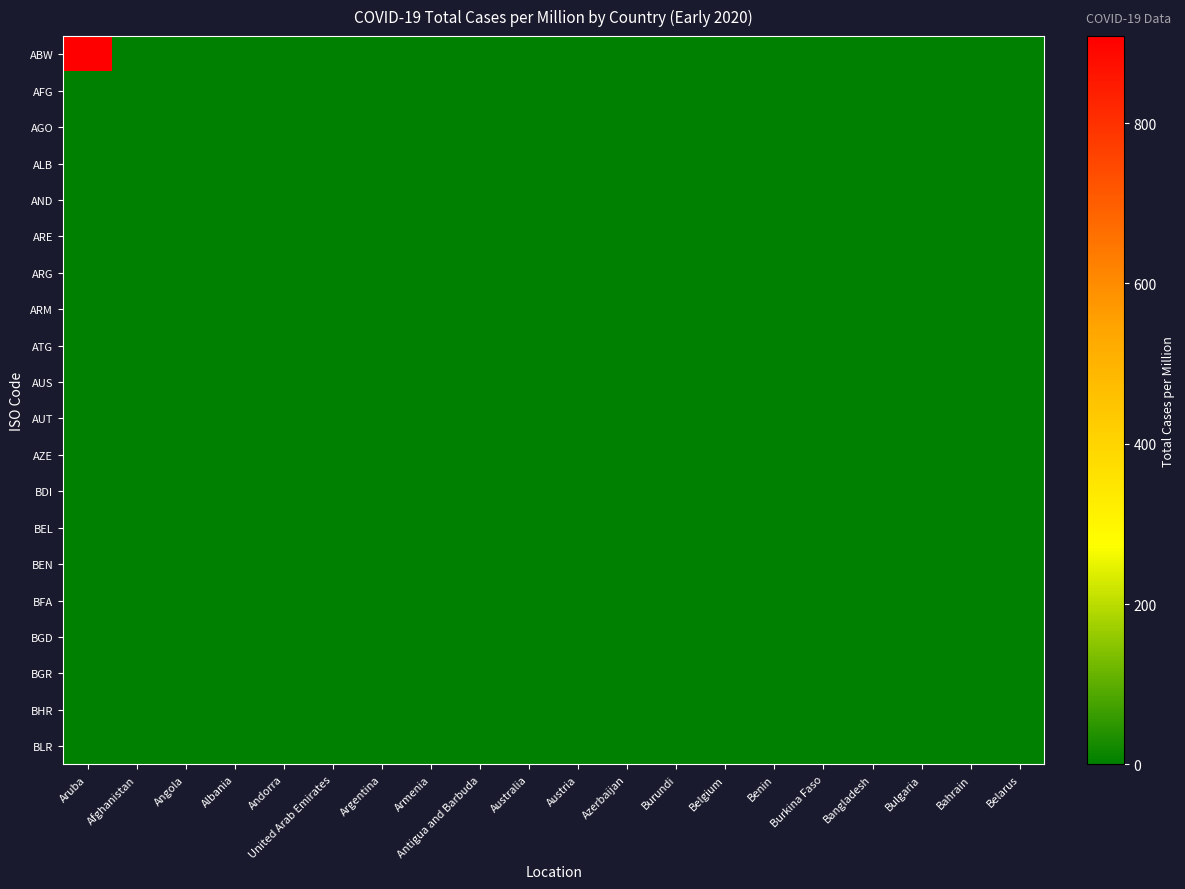

What is the greatest value displayed?

908.5